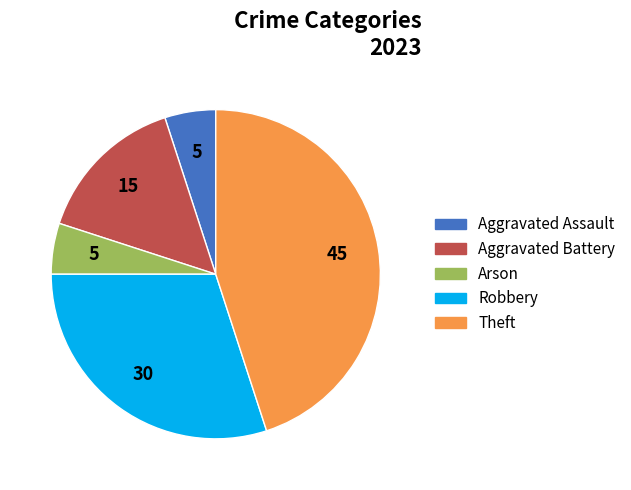

Does any single category account for the majority?

No